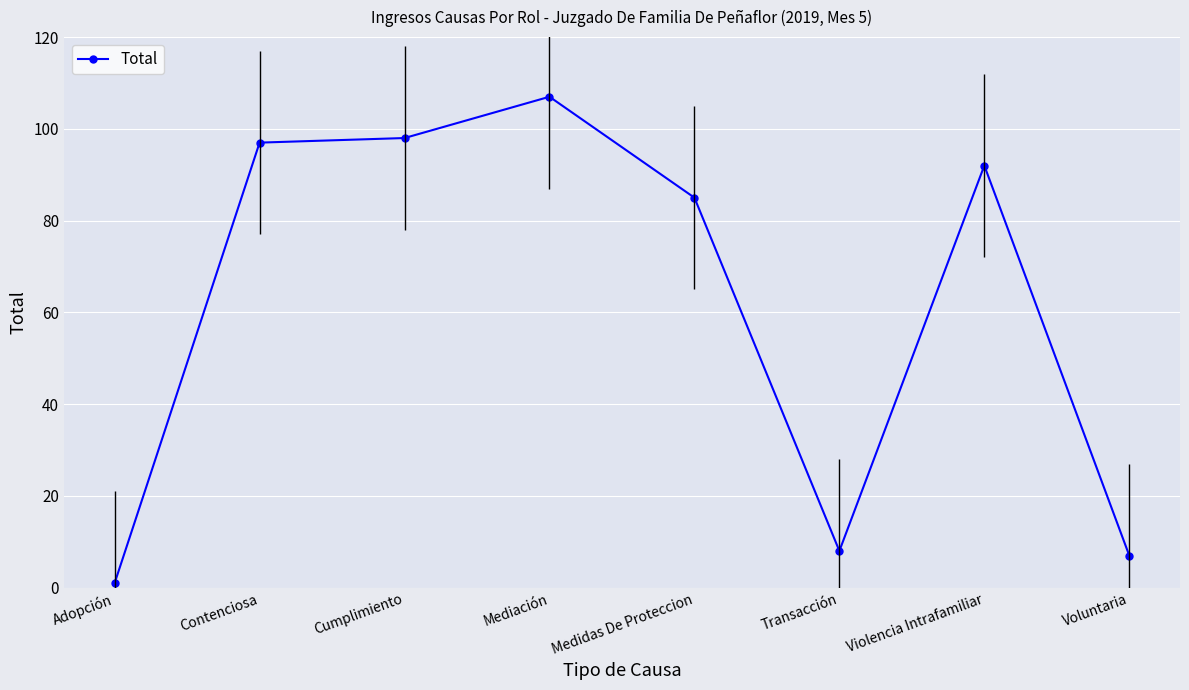

The value at Medidas De Proteccion is 85. True or false?

True